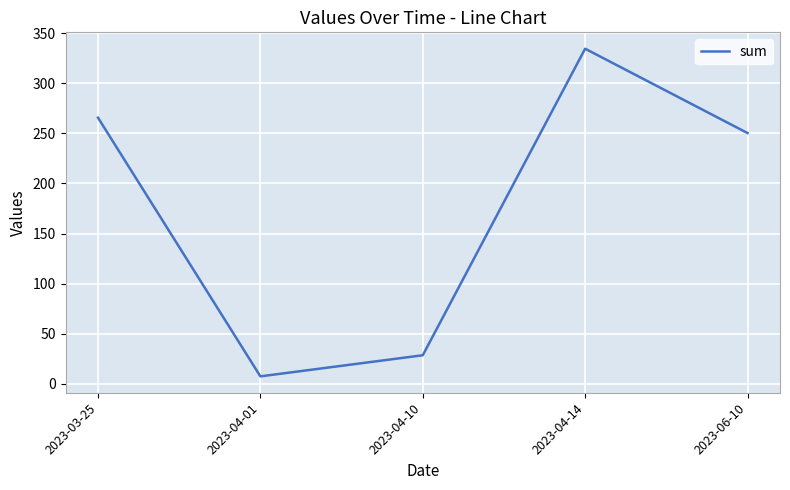

Rank the categories by value from highest to lowest.

2023-04-14, 2023-03-25, 2023-06-10, 2023-04-10, 2023-04-01